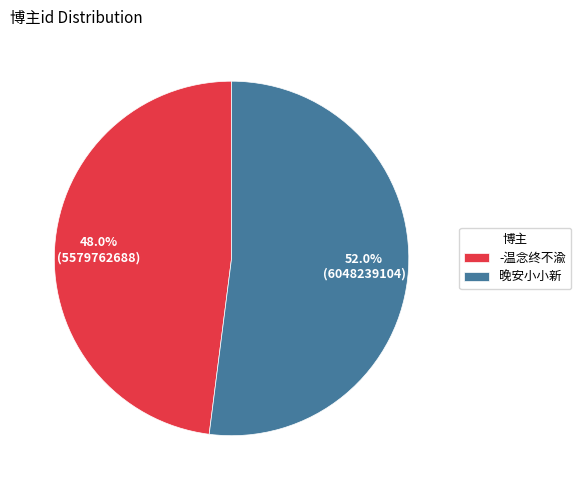

What is the total percentage of -温念终不渝 and 晚安小小新?

100.0%